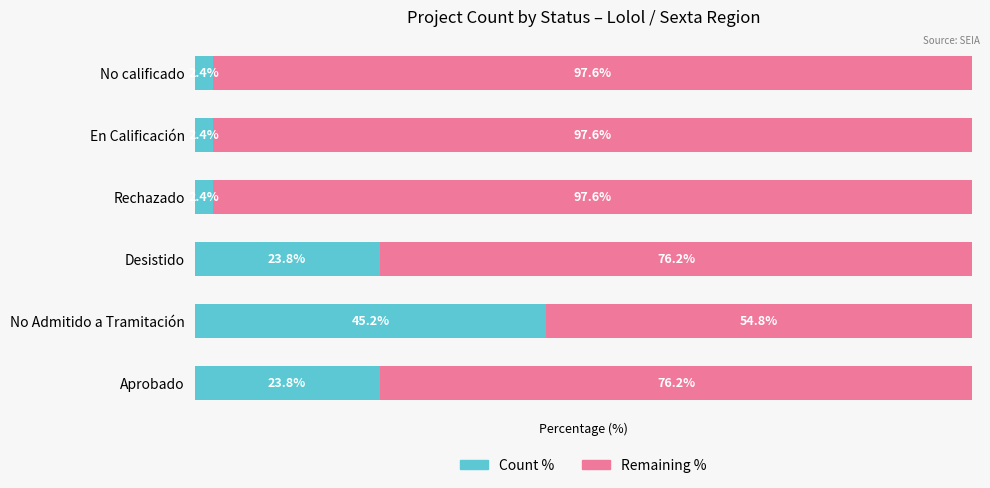

What are all the series names shown in the legend?

Count %, Remaining %